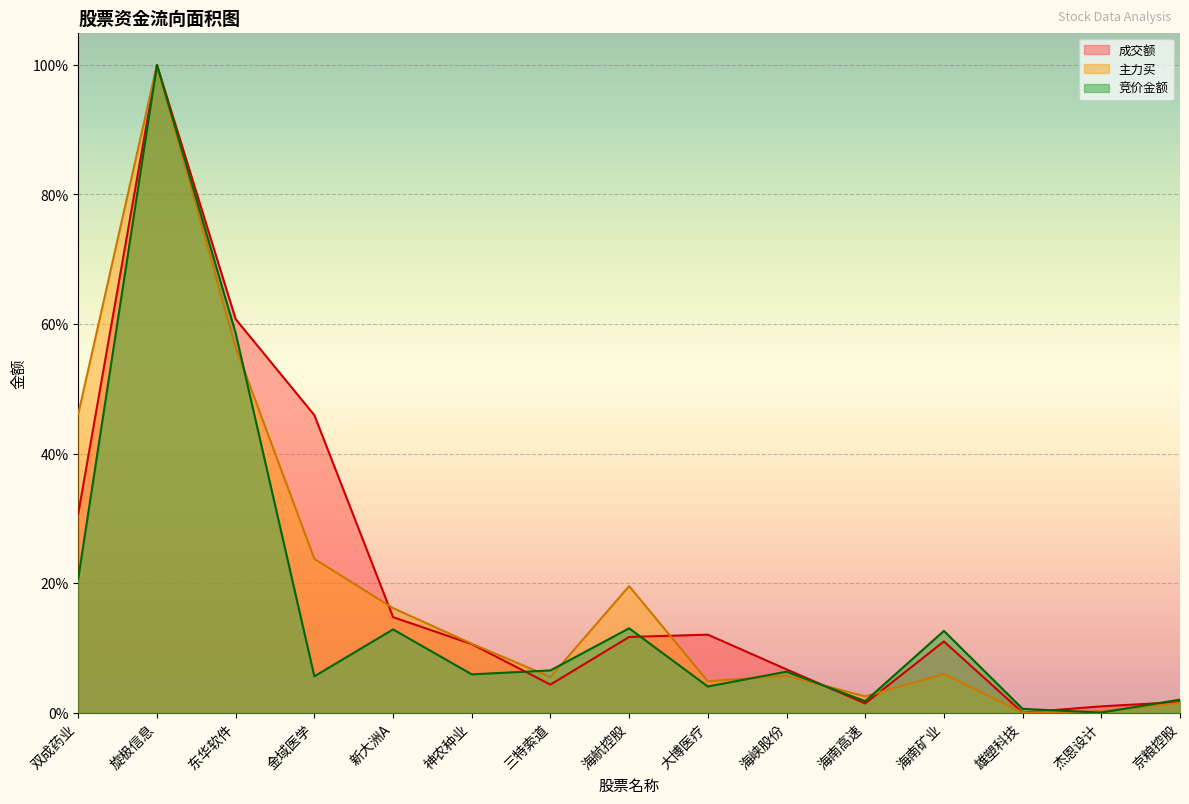

True or false: 成交额 has more than 2 points higher than both neighbors.

True